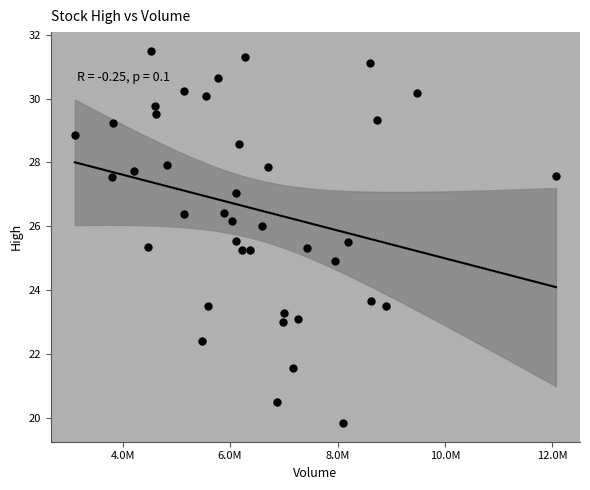

What is the range of Y values (max minus min)?

11.7